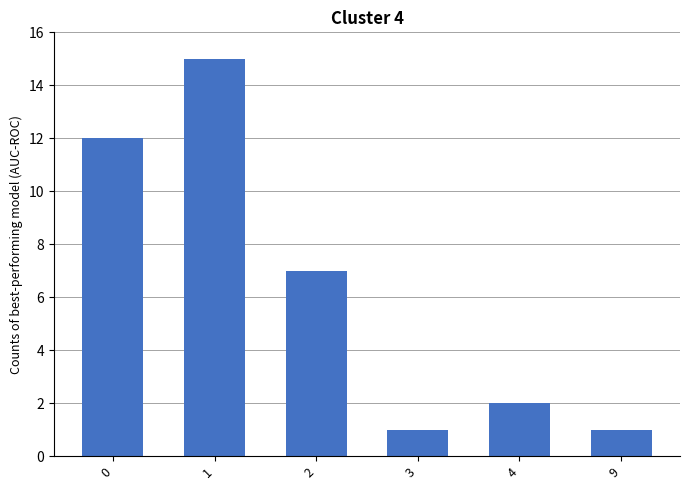

What is the difference between the maximum and minimum values?

14